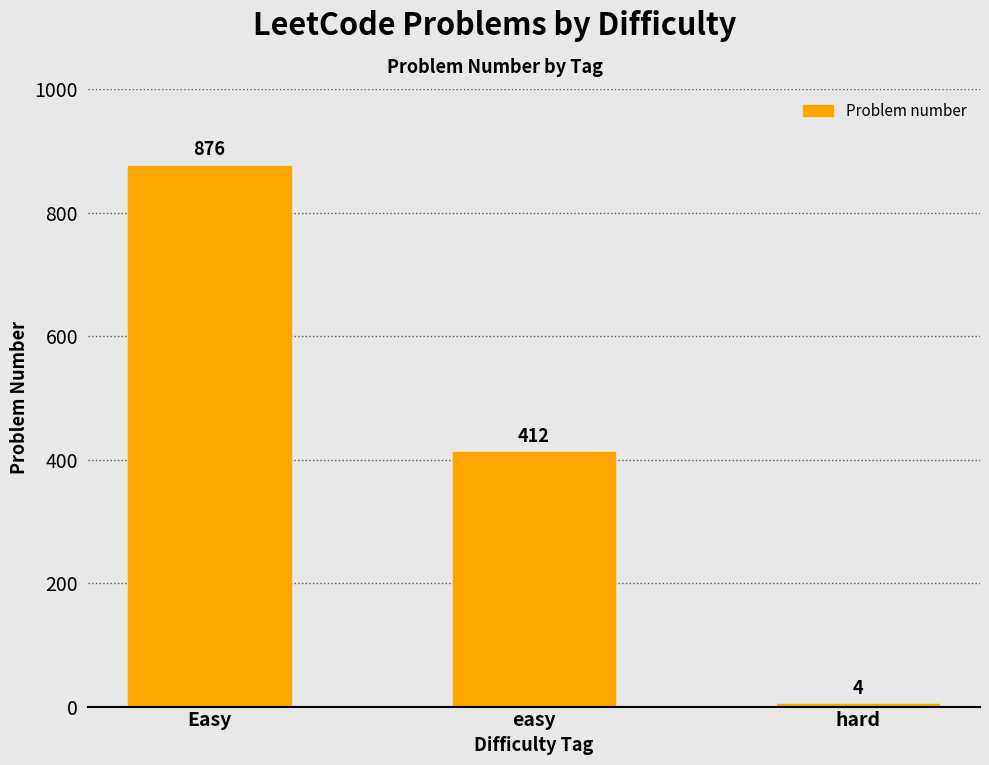

Between easy and Easy, which is larger?

Easy